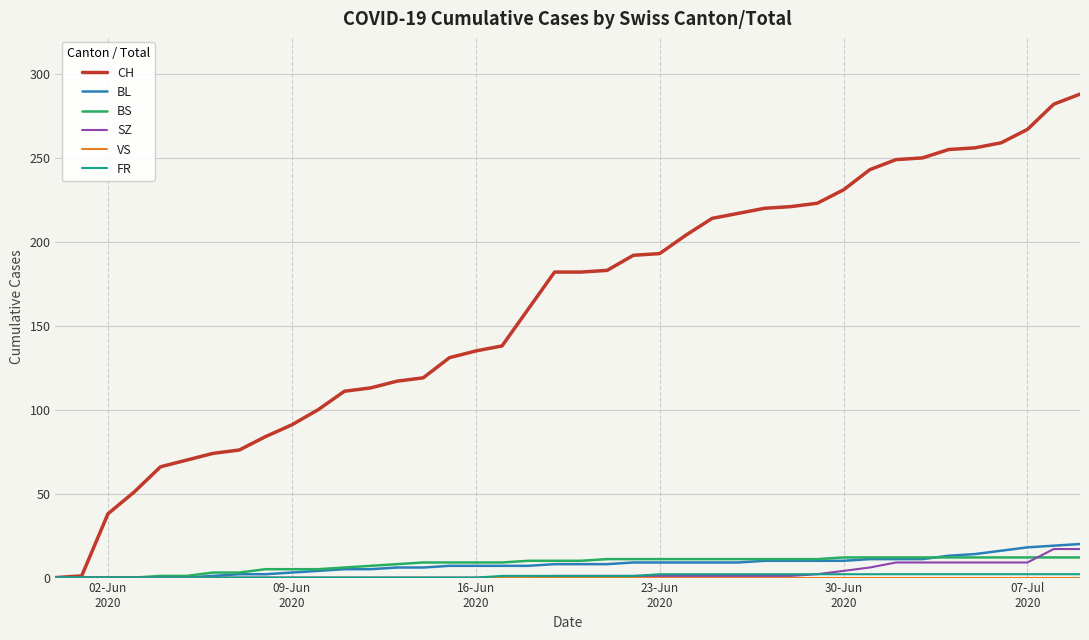

Which series has the largest total across all categories?

CH